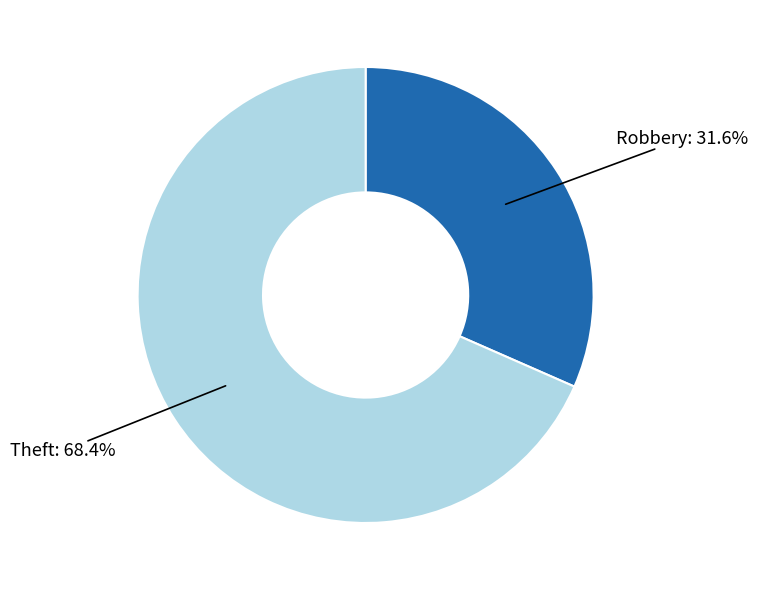

How many segments does this pie chart have?

2